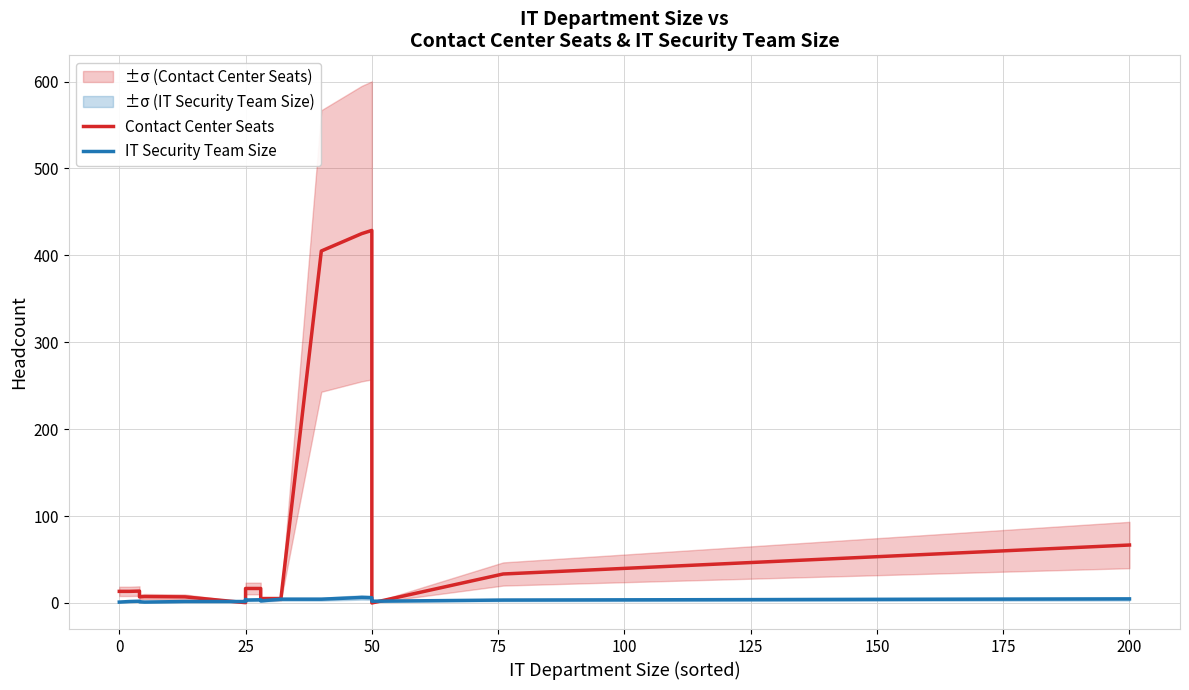

What is the highest value of the Contact Center Seats series?

428.7